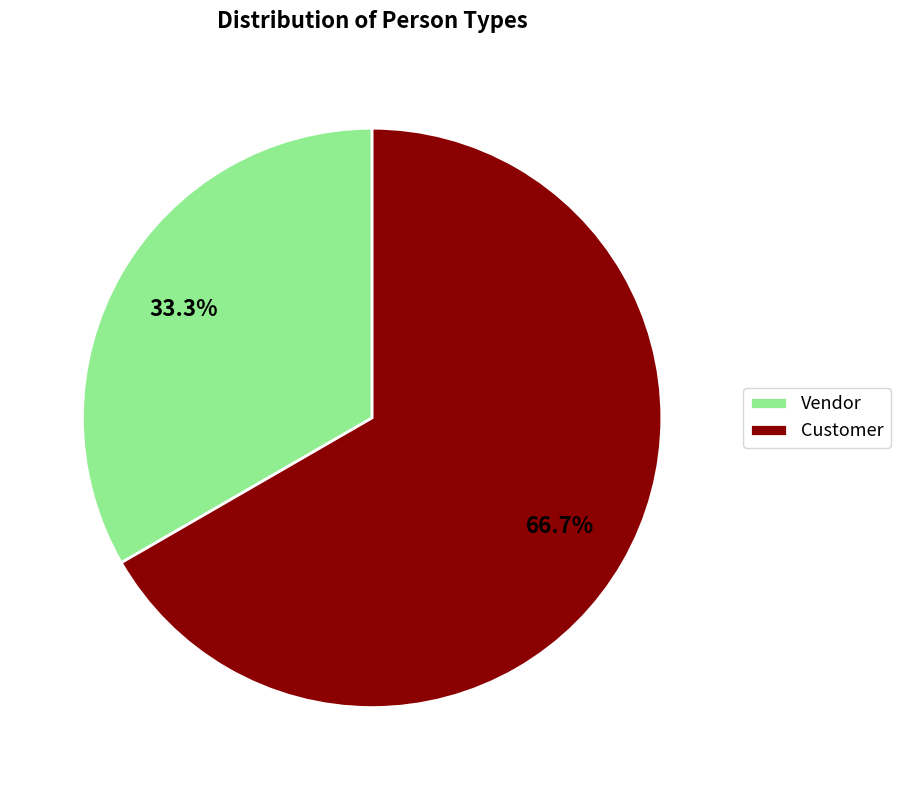

Rank the categories by value from highest to lowest.

Customer, Vendor